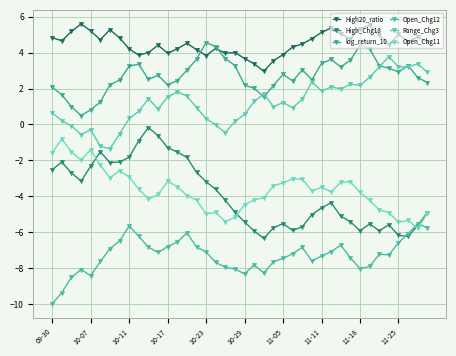

Which series has the largest total across all categories?

High20_ratio